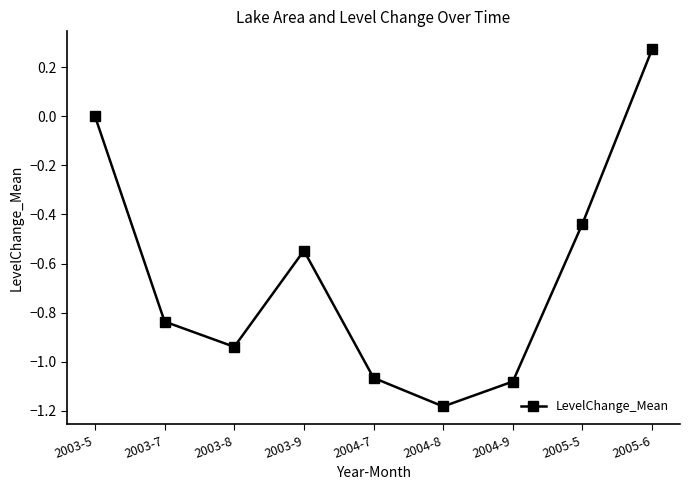

What is the sum of all values?

-5.8